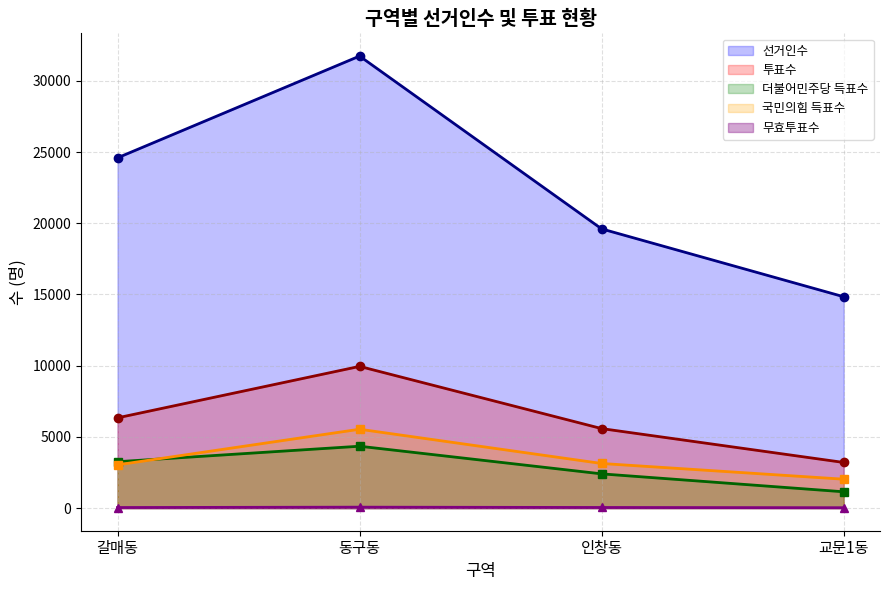

What is the label of the 4th point from the right?

갈매동